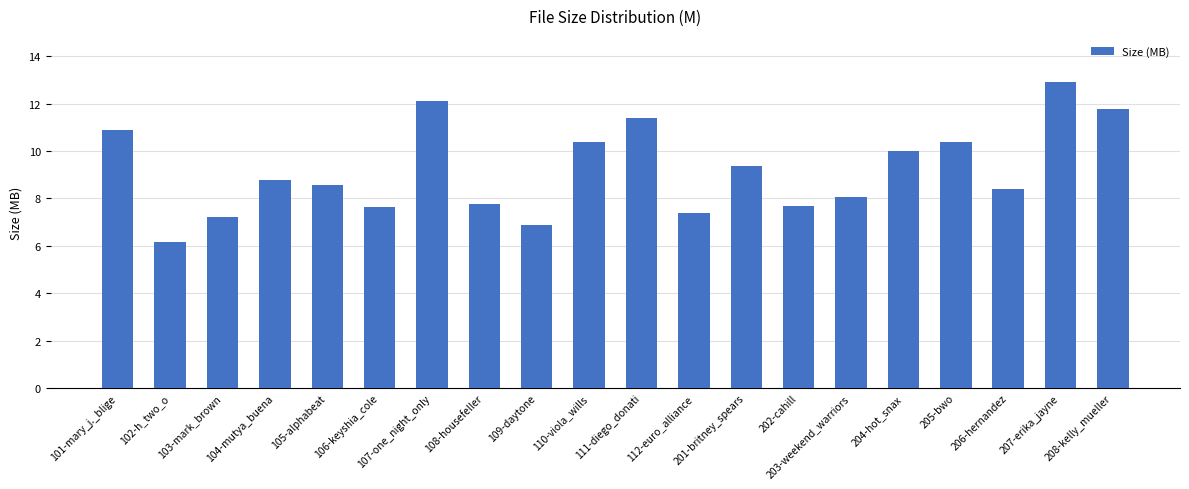

What is the greatest value displayed?

12.9